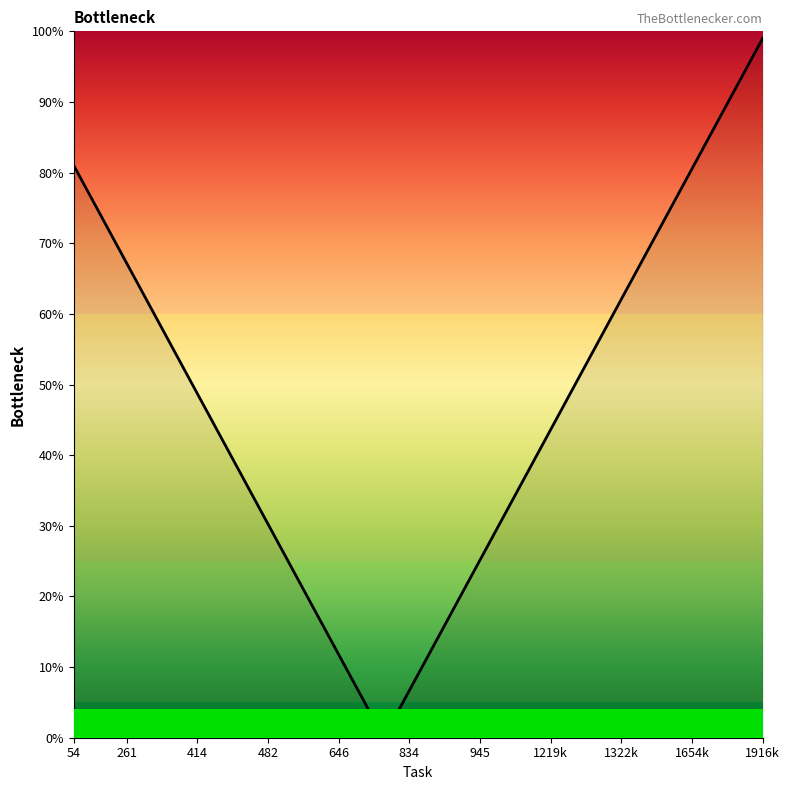

Does the chart have visible grid lines?

No